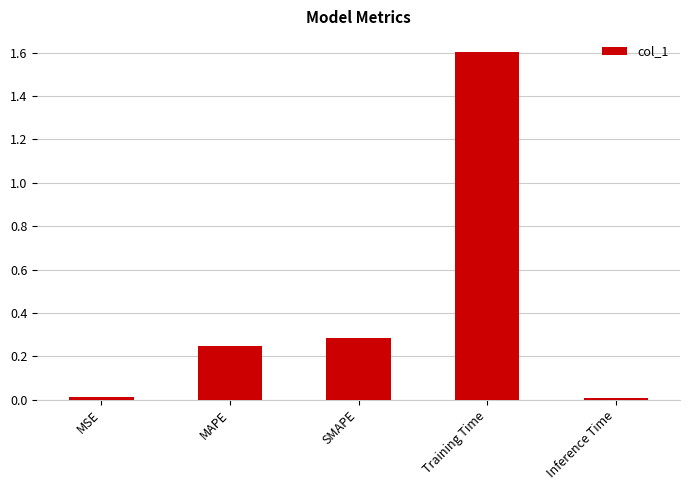

Which category has the highest value across all series?

Training Time